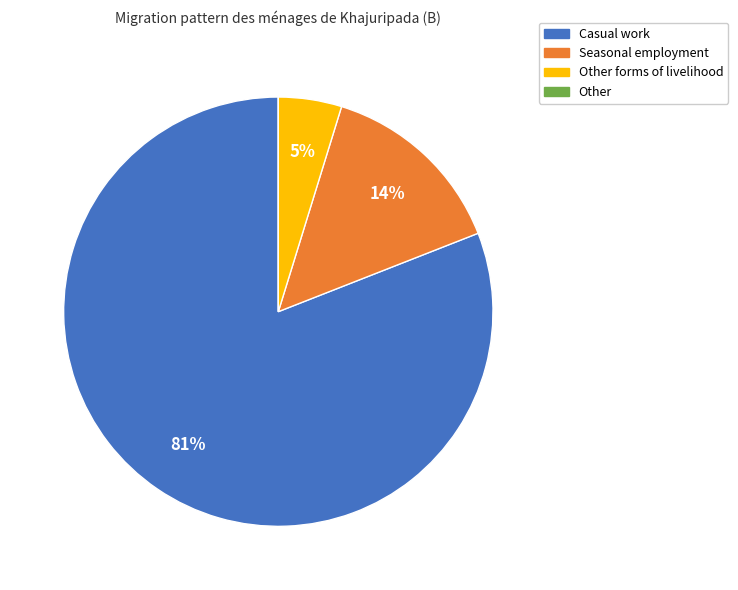

True or false: Casual work accounts for 81% of the total.

True